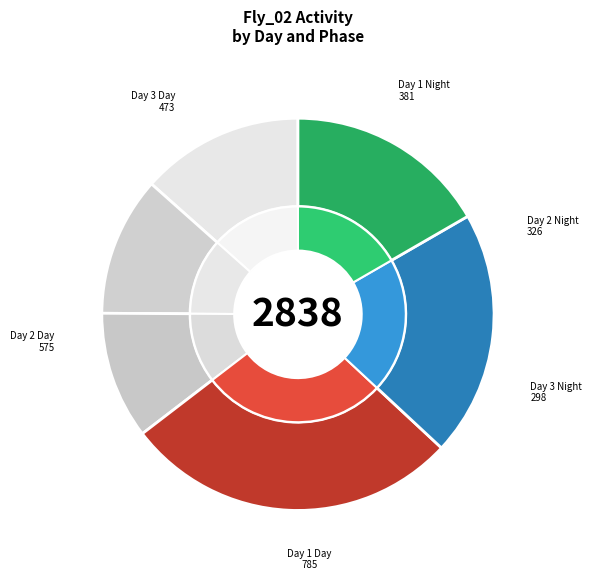

To the nearest percent, what is the average slice percentage?

17%